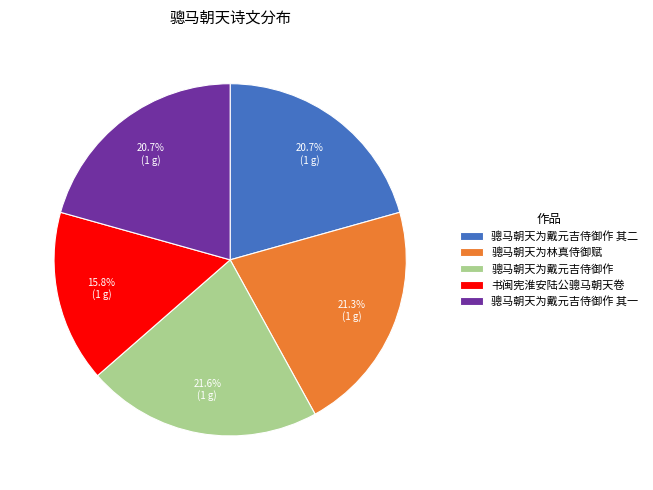

Is there any slice that represents more than half of the pie?

No